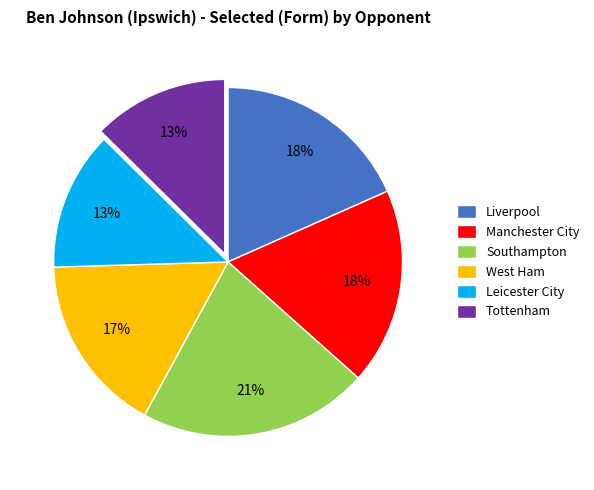

Which category has the biggest portion of the pie?

Southampton